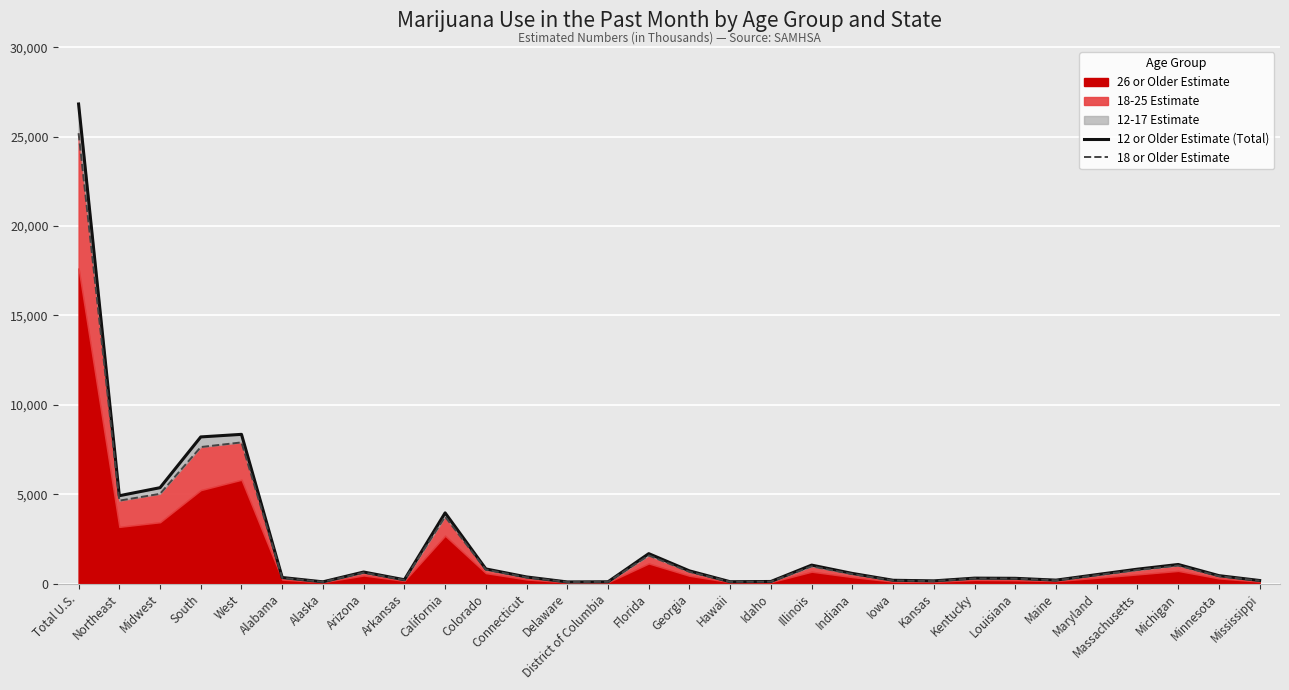

The 12 or Older Estimate (Total) series shows 8349 at West. True or false?

True